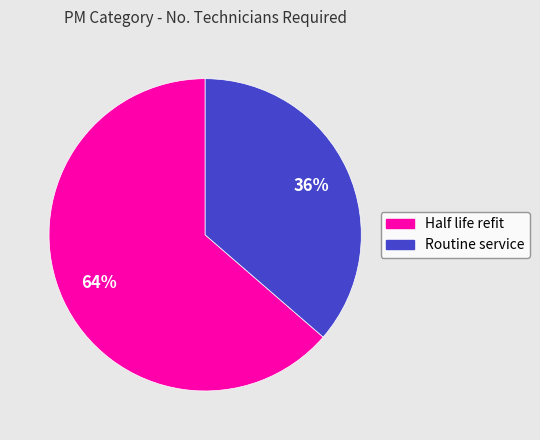

Which category accounts for the majority?

Half life refit